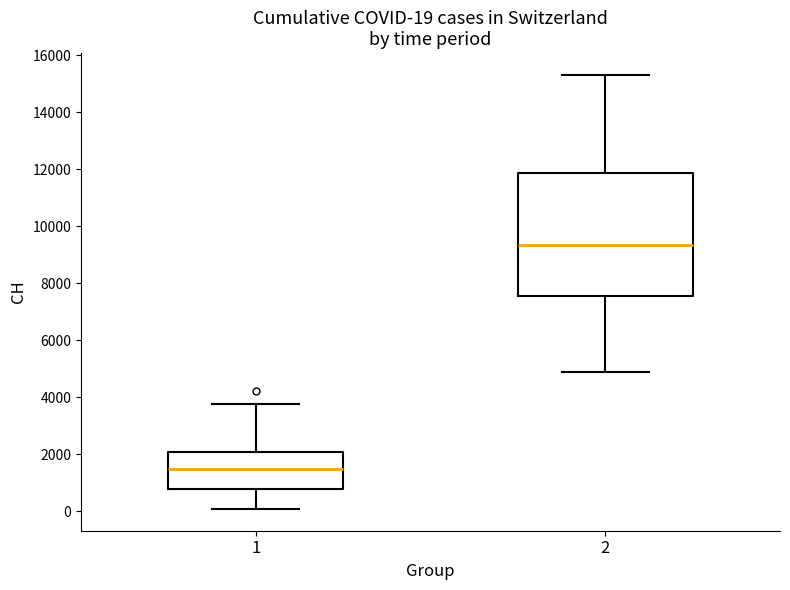

Comparing the boxes themselves (not the whiskers), which one is the tallest?

2